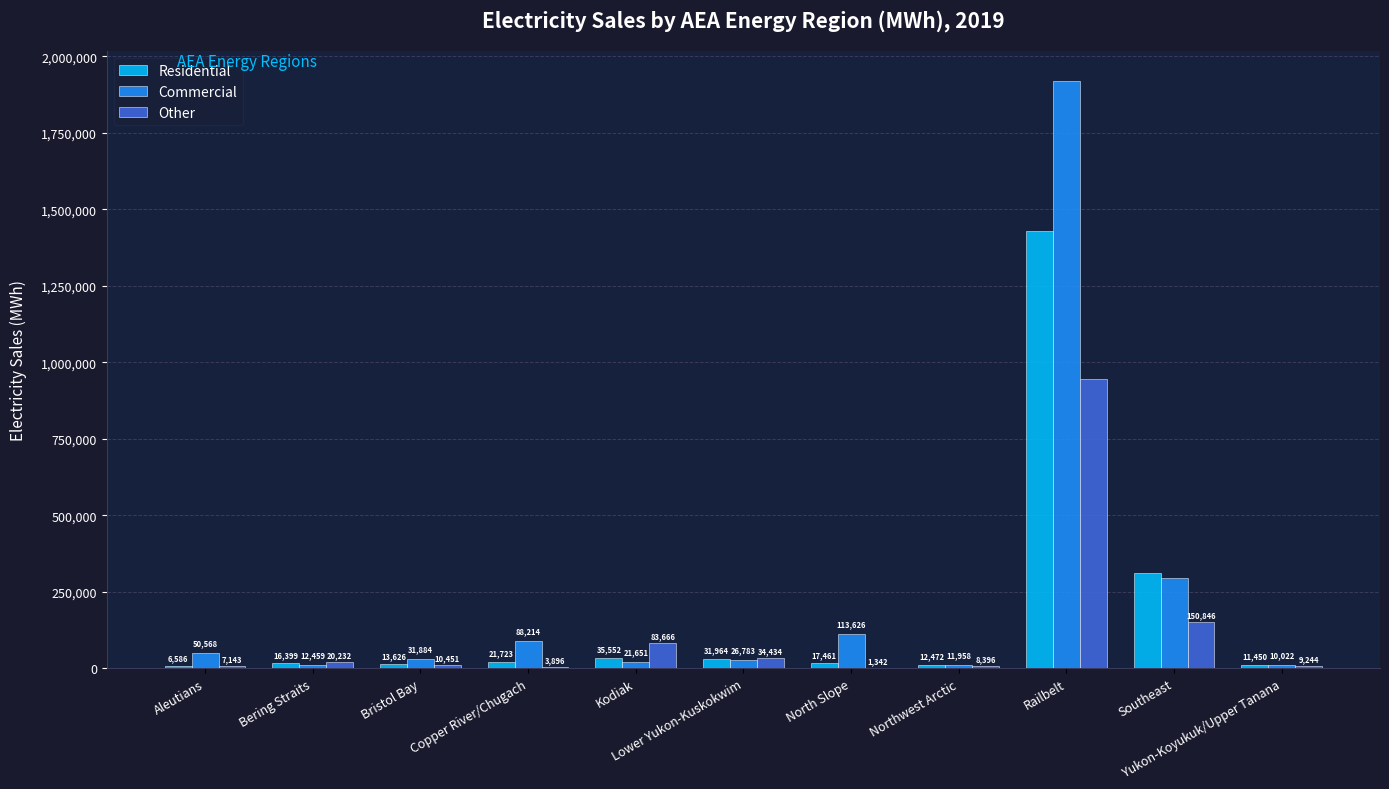

At which category is the sum across all series the highest?

Railbelt